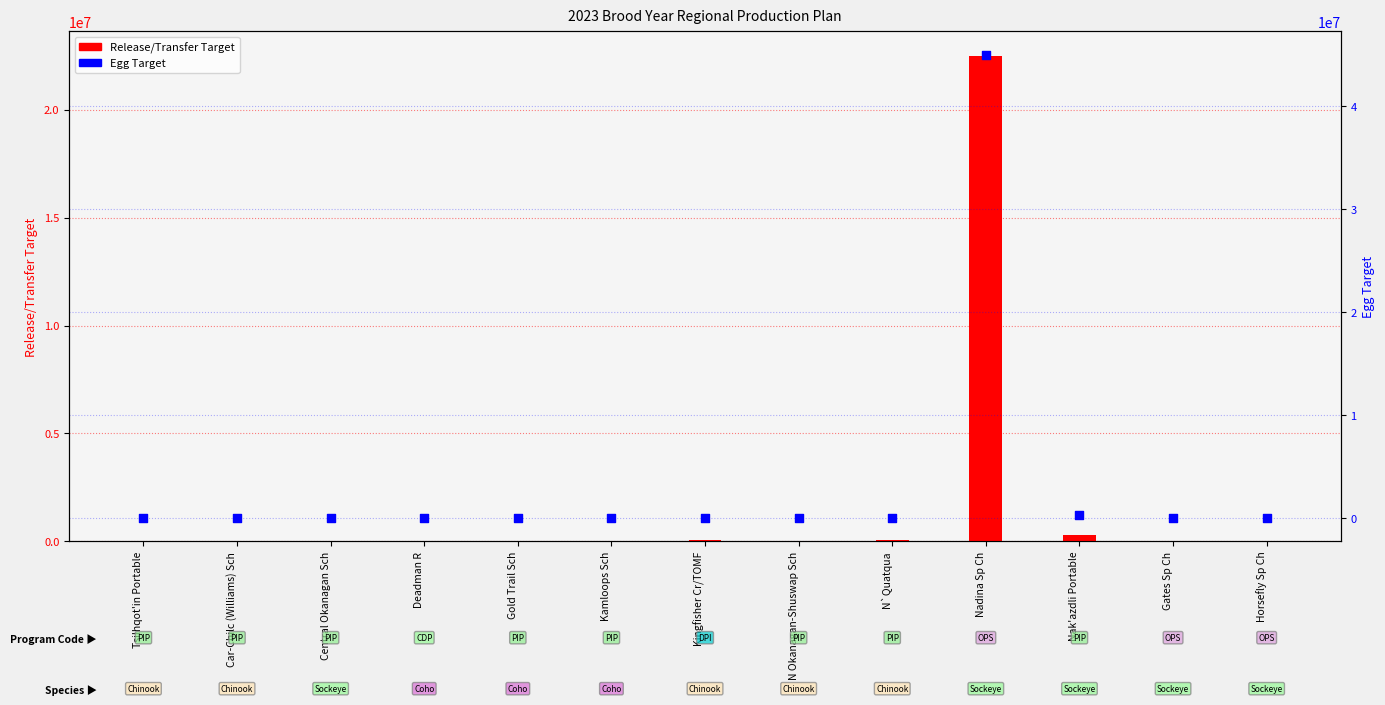

Which series contains the highest Y value?

Egg Target